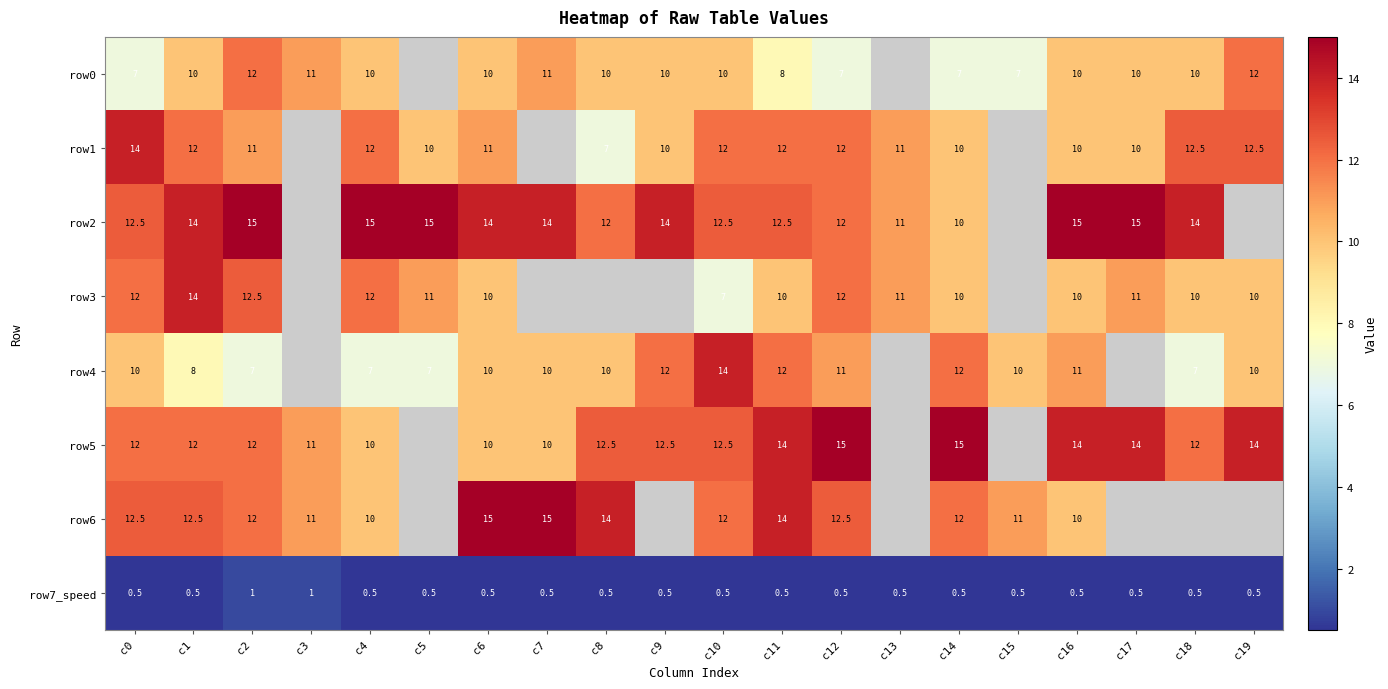

Count the number of categories in the chart.

20